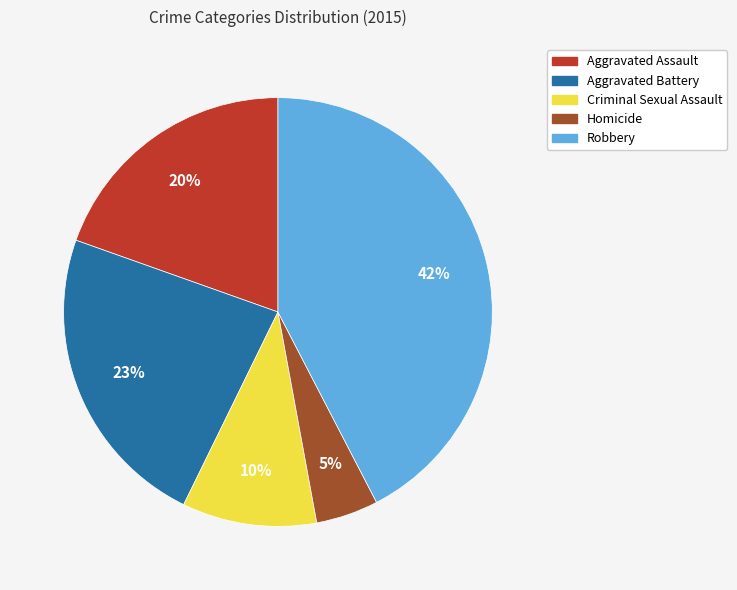

Which slice is the smallest?

Homicide